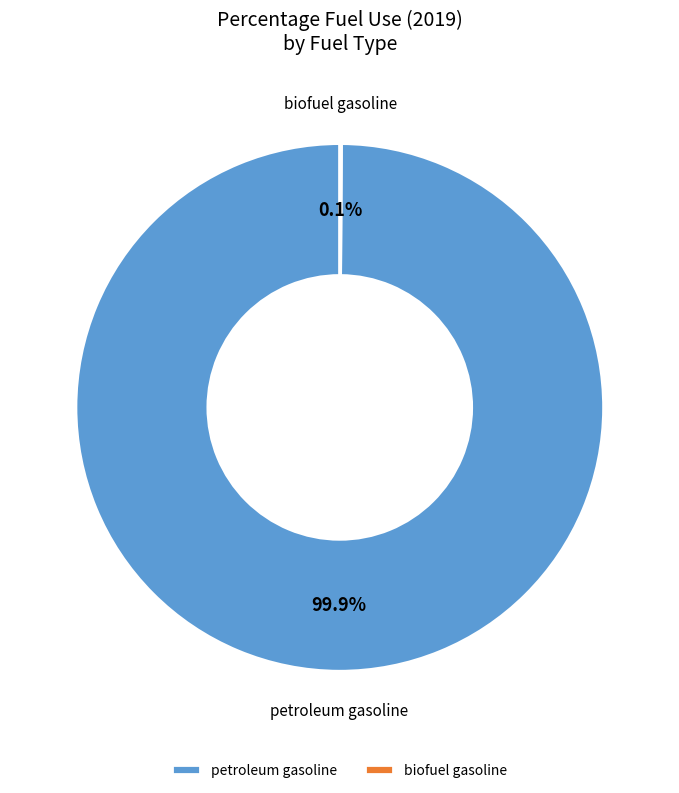

How much of the chart is everything except petroleum gasoline?

0.1%